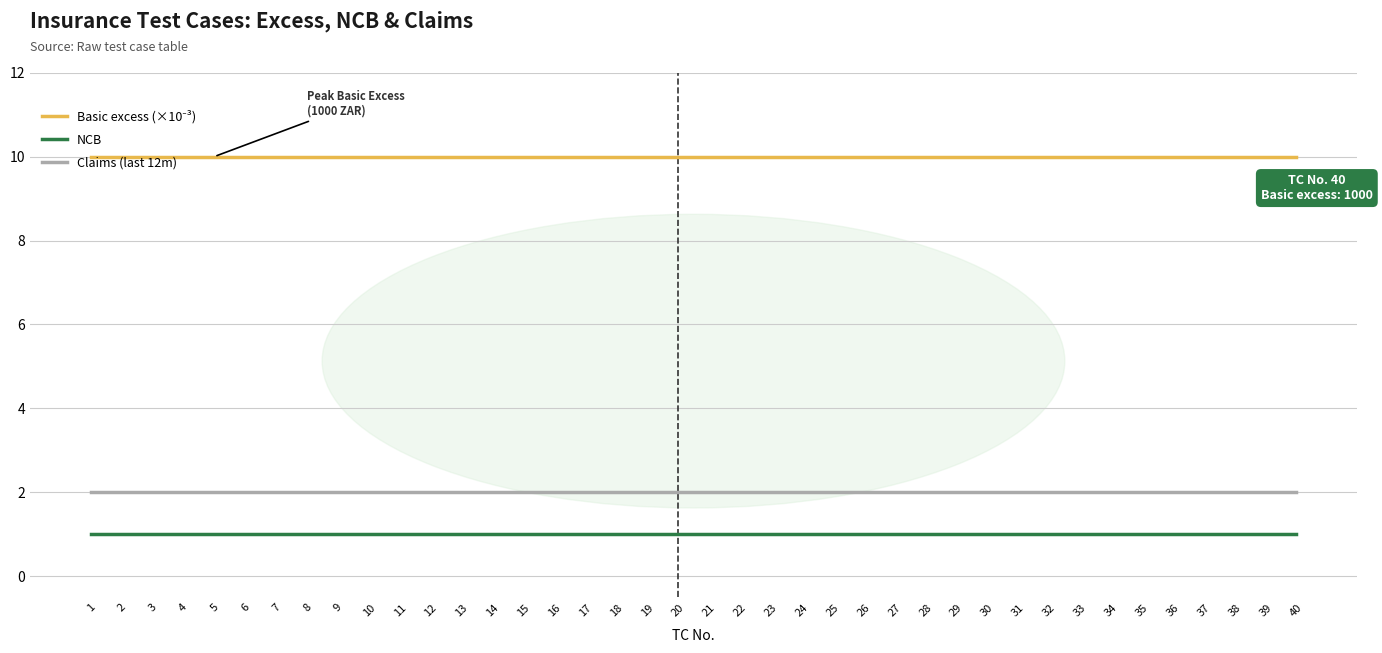

What is the total value across all series at 29?

13